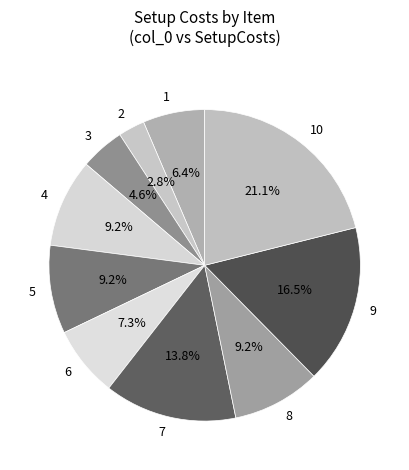

What percentage is NOT represented by 5?

90.8%